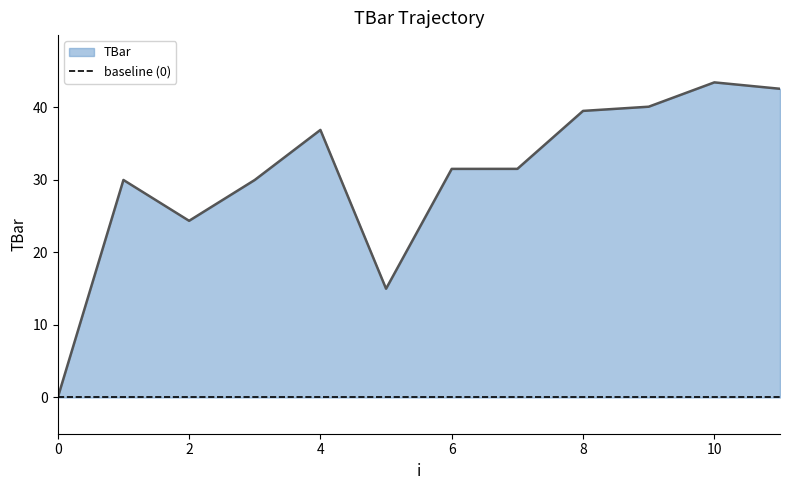

Which label corresponds to the largest value in the chart?

10